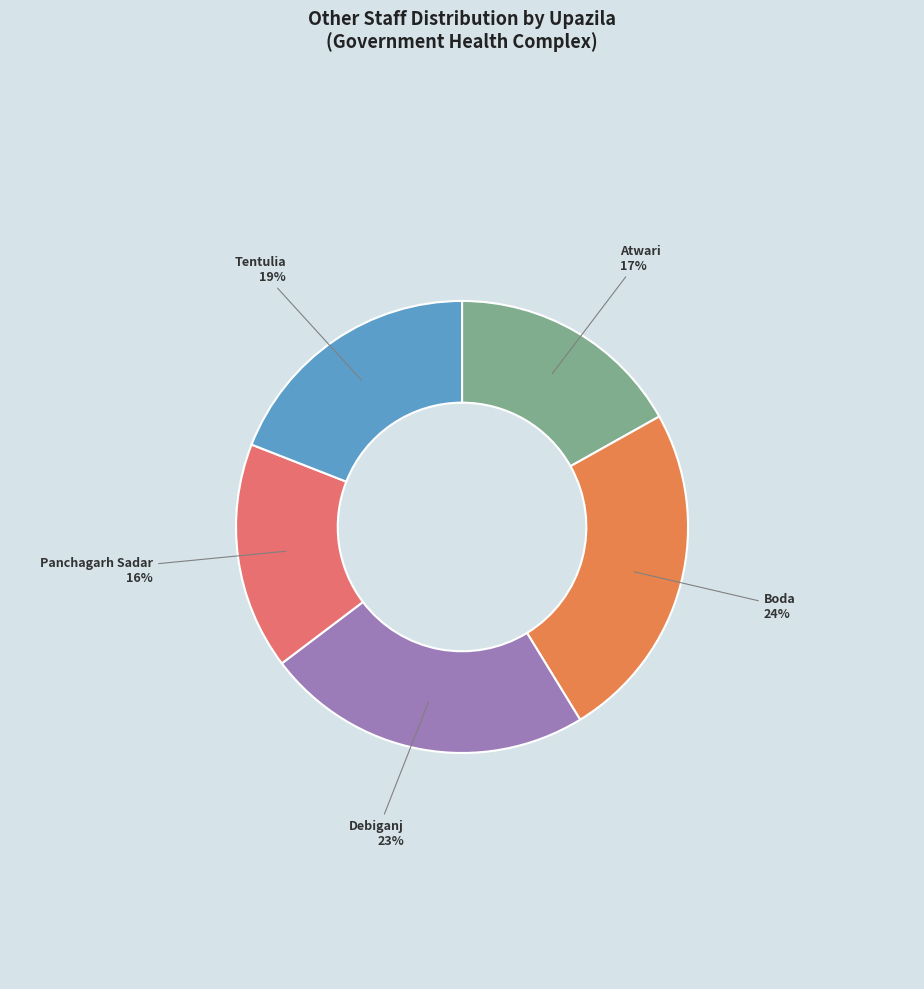

How many segments does this pie chart have?

5